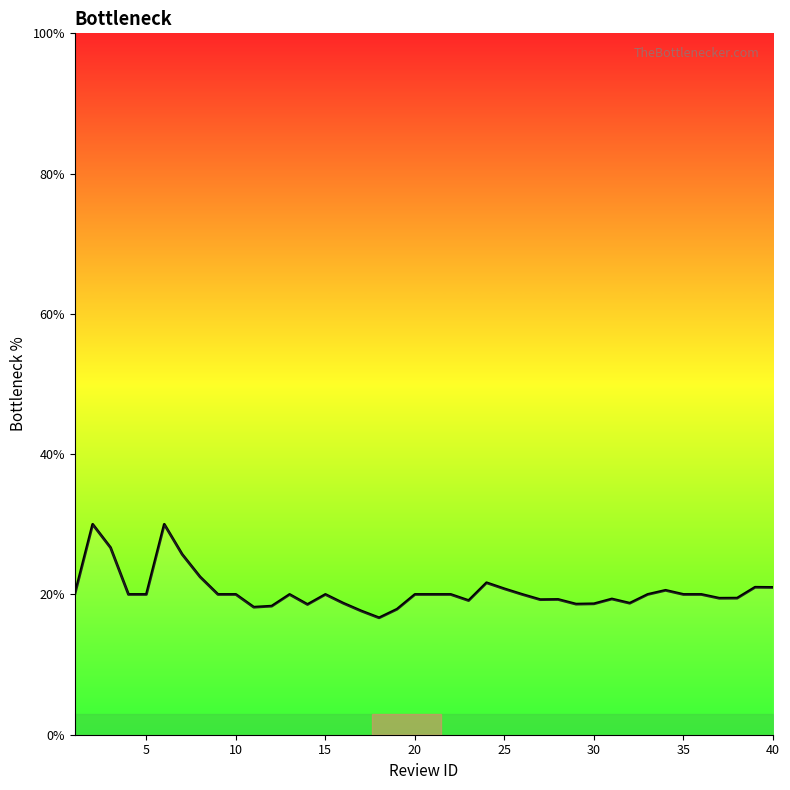

What is the greatest value displayed?

30.0